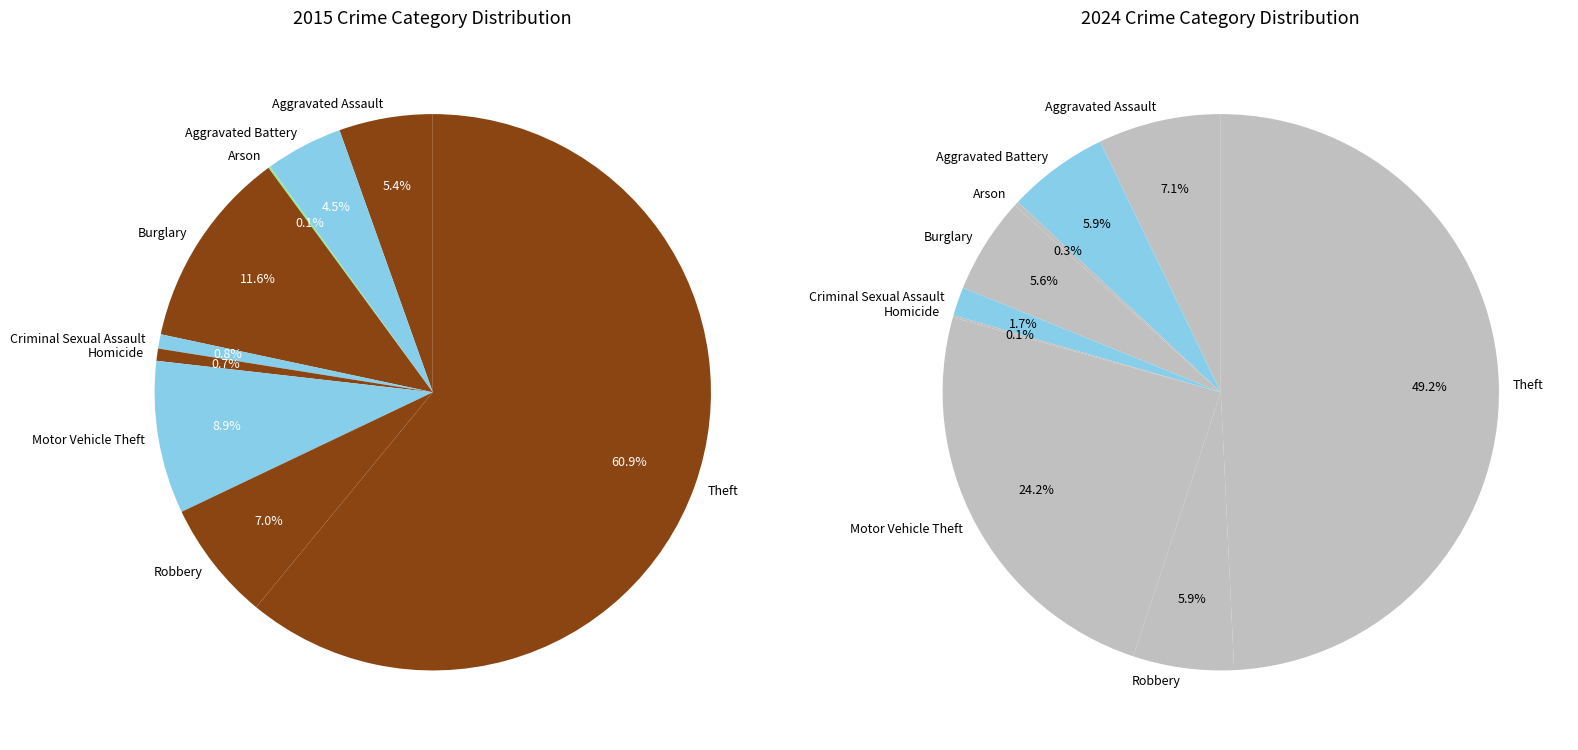

To the nearest percent, what is the difference between the largest and smallest slice percentages?

61%